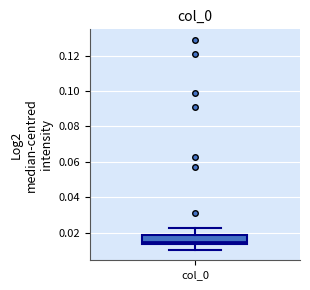

Where does the upper whisker of the box for col_0 end on the y-axis? The values are not printed on the chart, so give them approximately, as read against the axis.

0.022